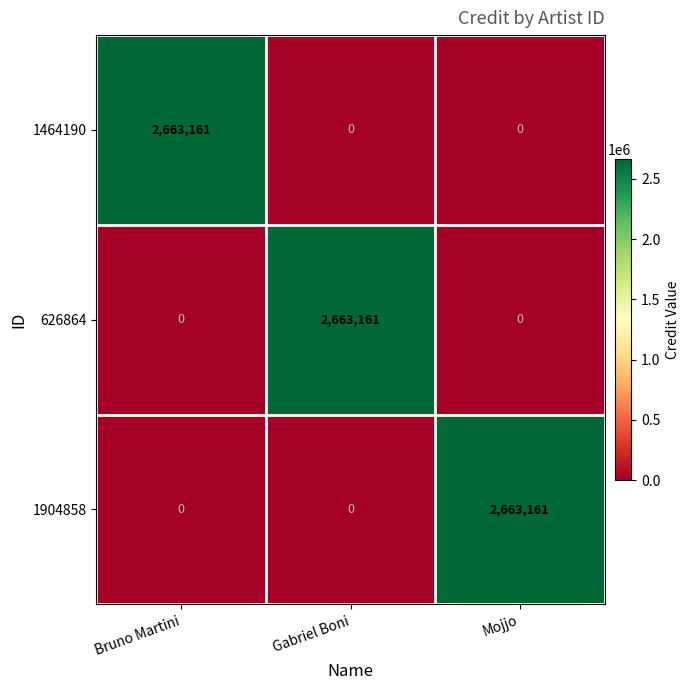

What is the spread (max minus min) of values at Mojjo?

2663161